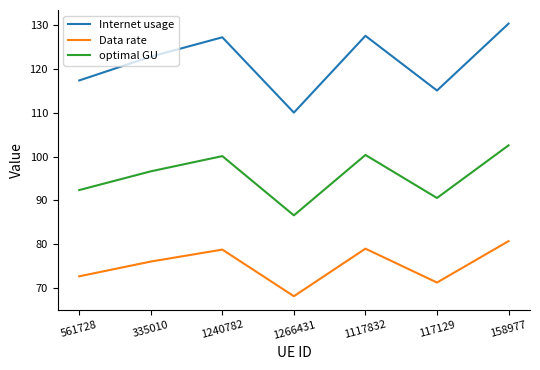

True or false: optimal GU has a value of 100.4 at 1117832.

True